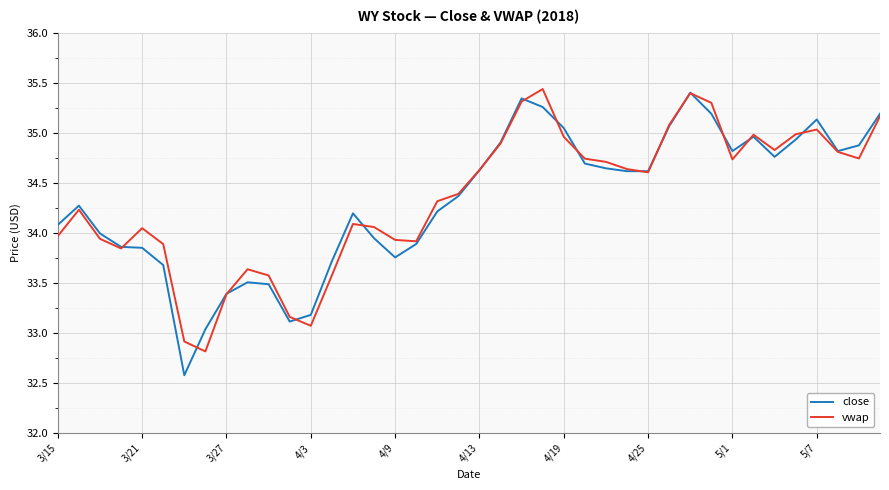

What is the maximum value for vwap?

35.4